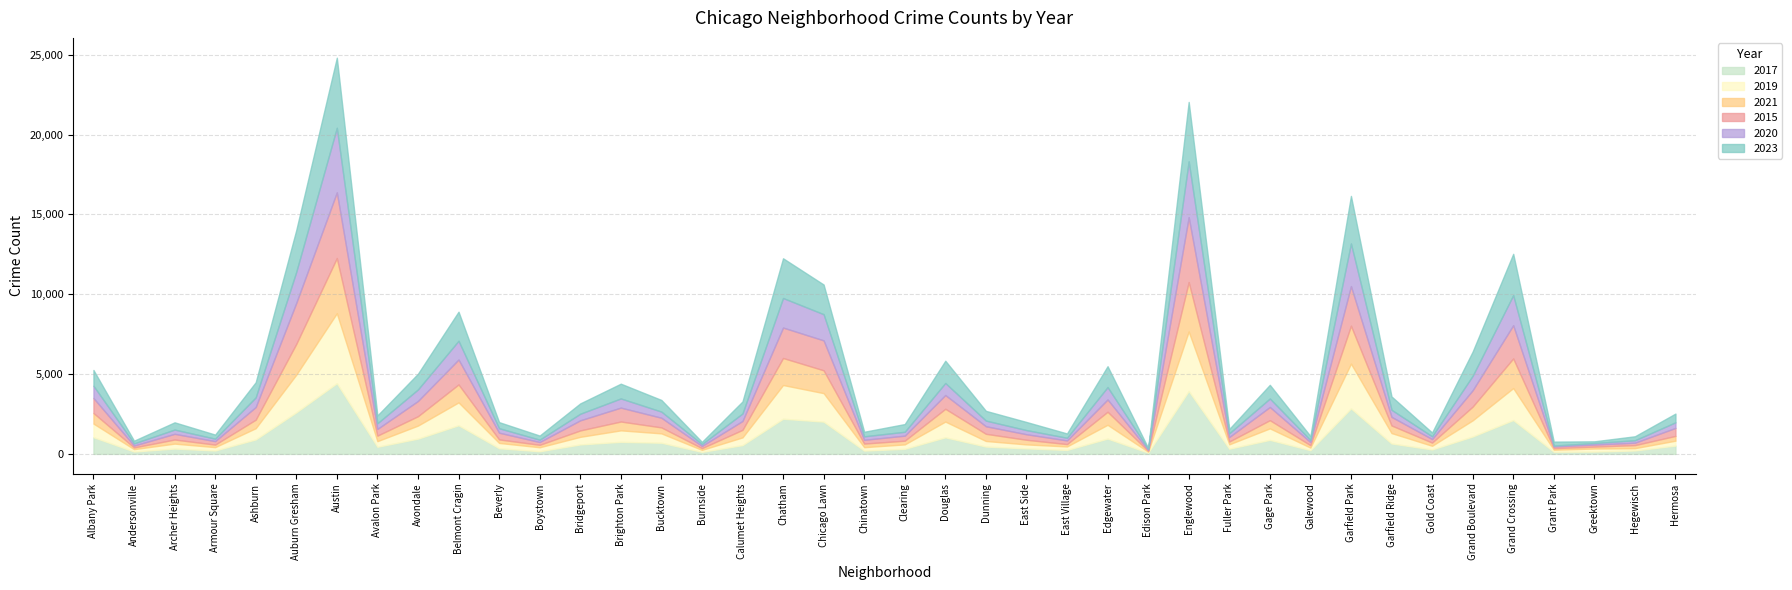

Does the chart display data point markers on the line(s)?

No